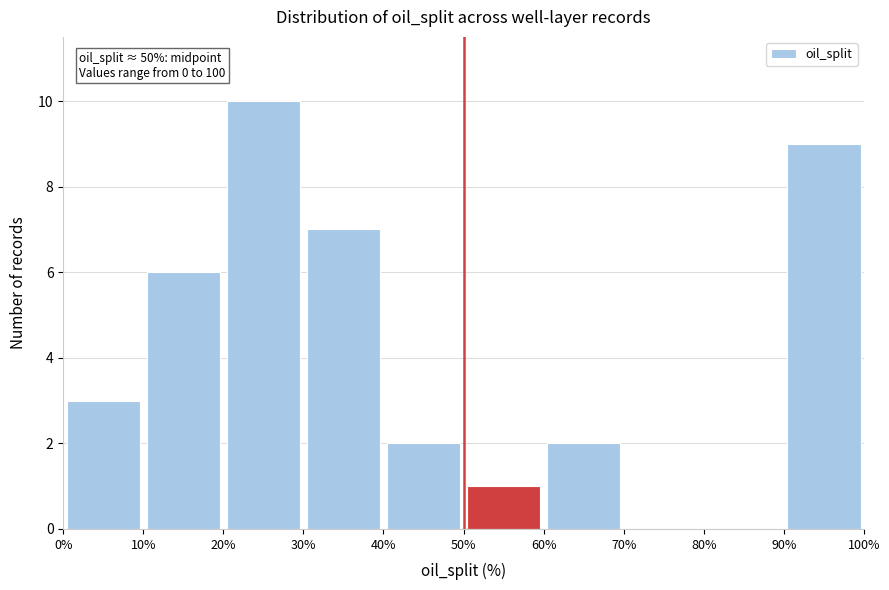

Which range on the x-axis has the tallest bar?

20% to 30%